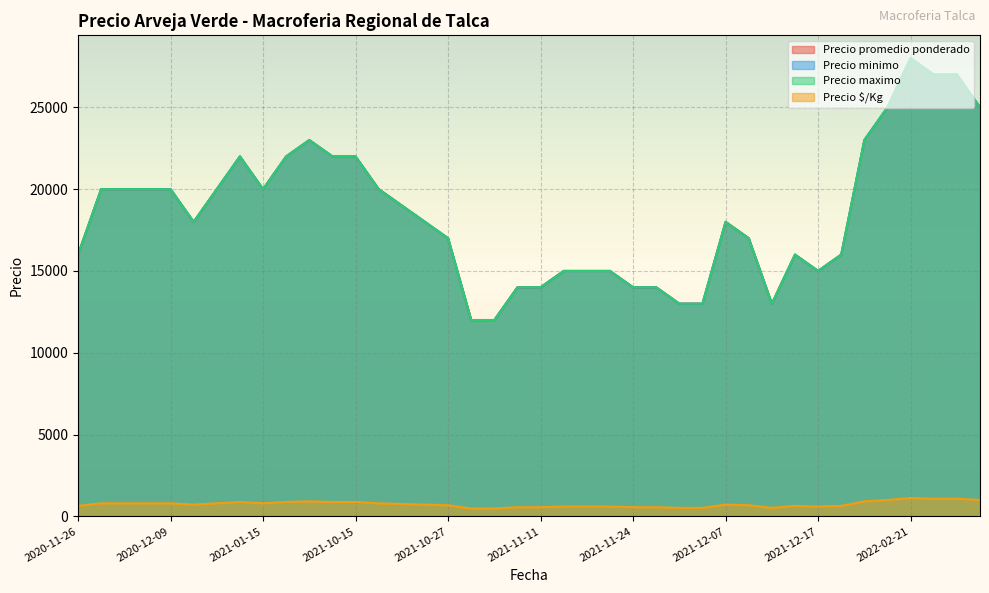

At which label does Precio minimo first exceed 18000?

2020-12-09